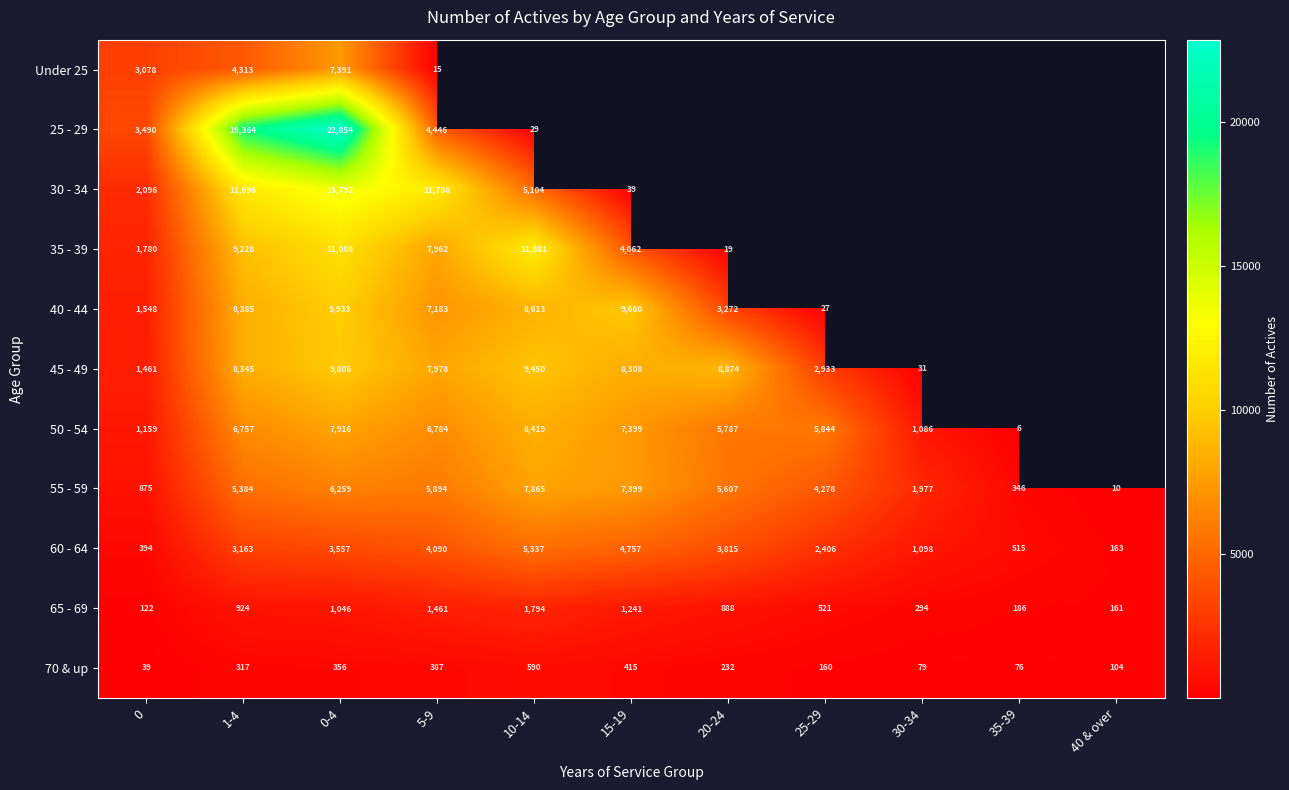

Which series changed the most between 0 and 1-4?

25 - 29